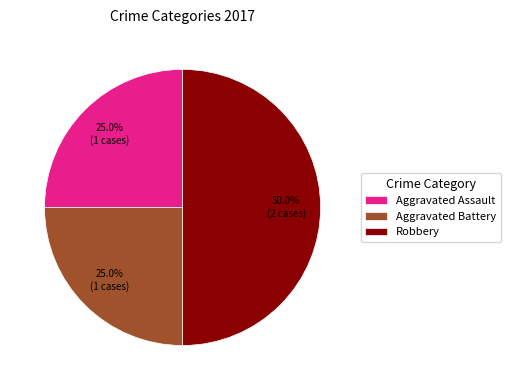

Is Aggravated Battery the majority of the pie?

No